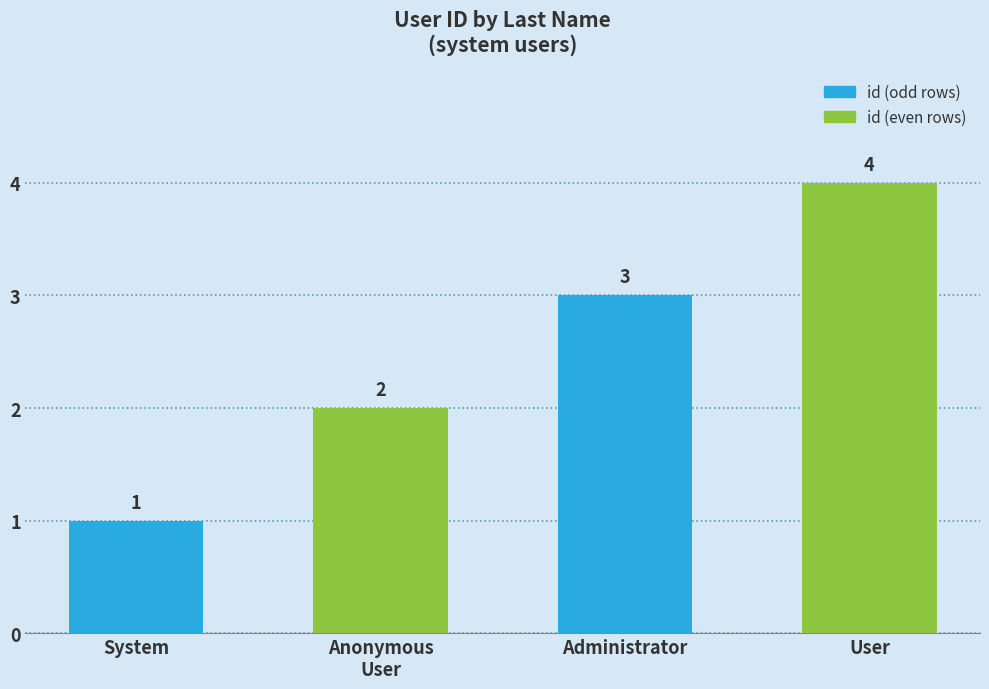

What is the change in value from Administrator to User?

+1